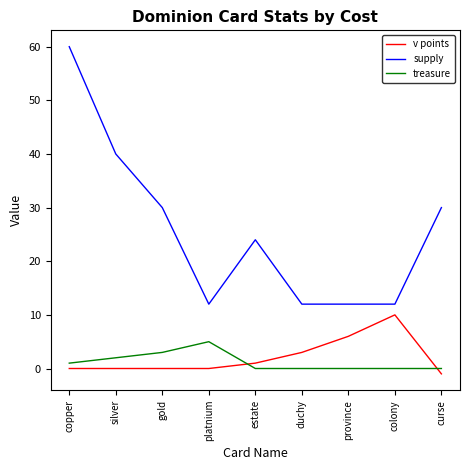

What value does the supply series have at silver?

40